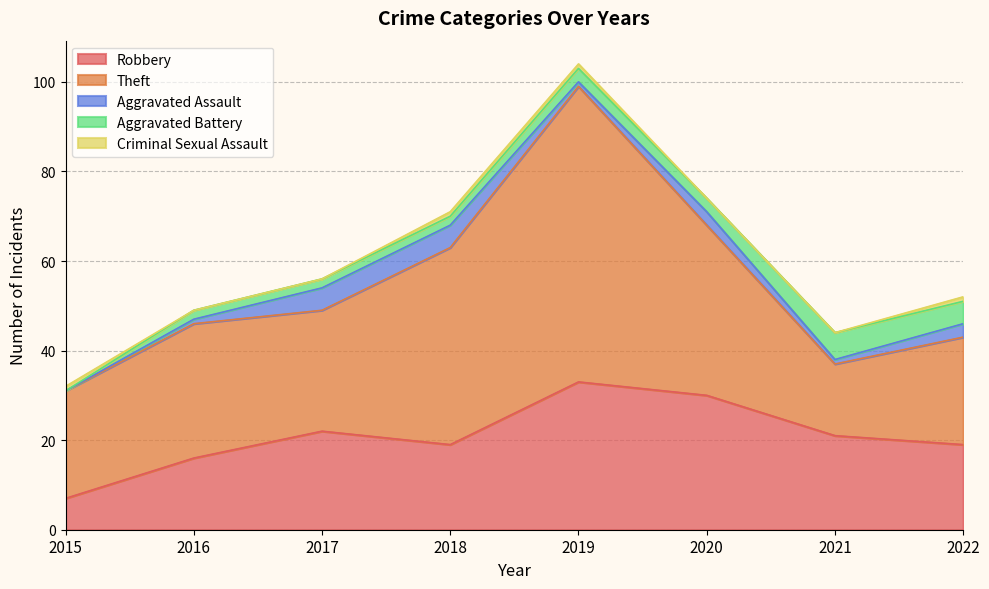

How many categories are shown in the chart?

8